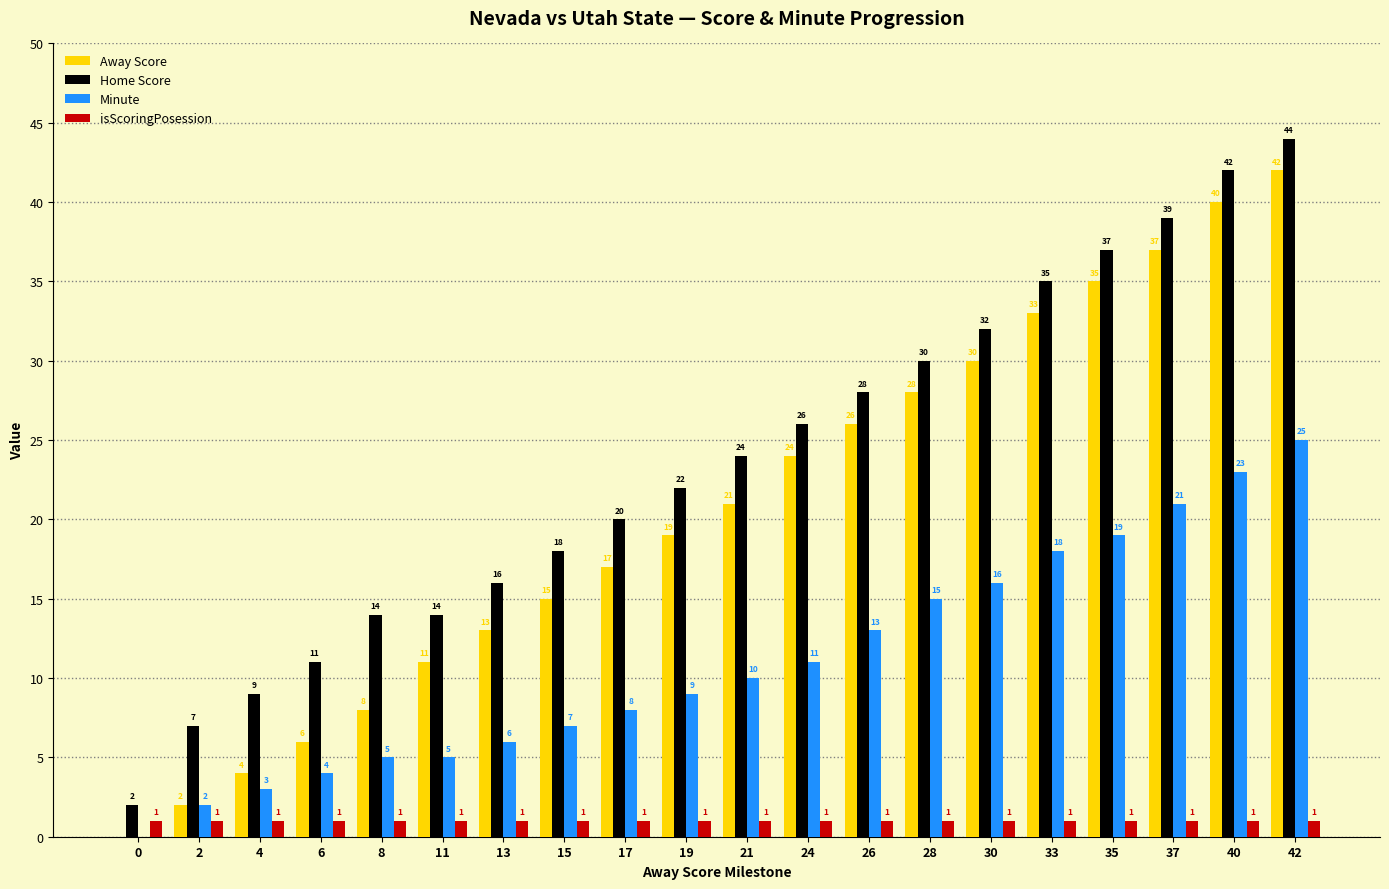

Which series has the largest total across all categories?

Home Score